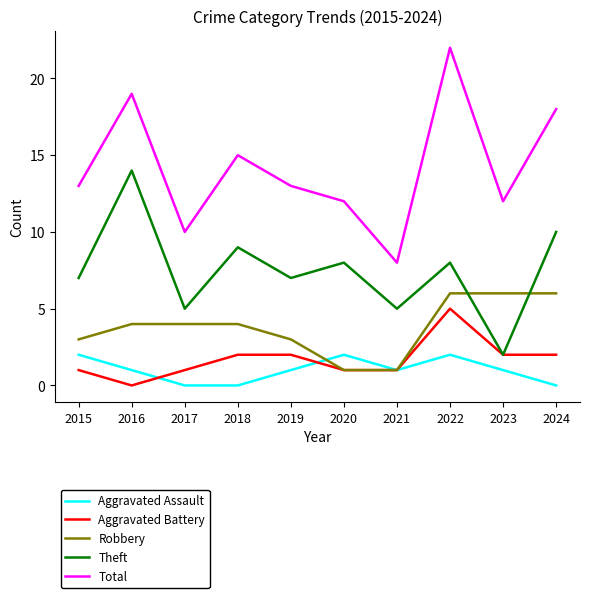

Which series has the largest total across all categories?

Total